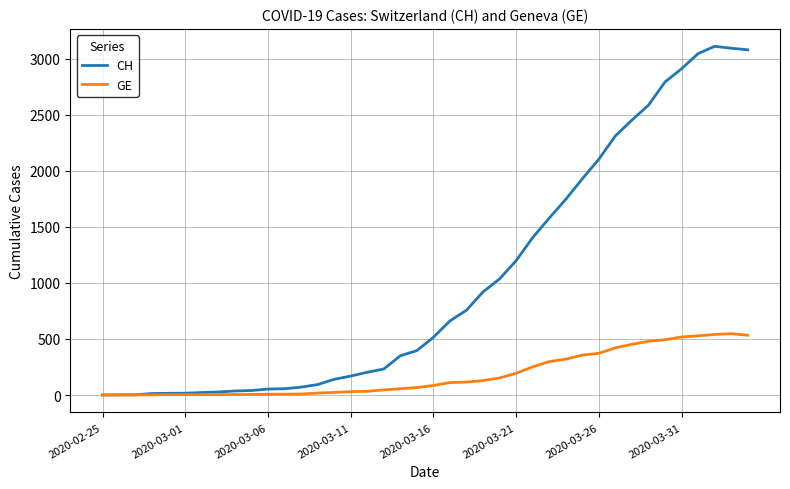

Which series has the largest total across all categories?

CH